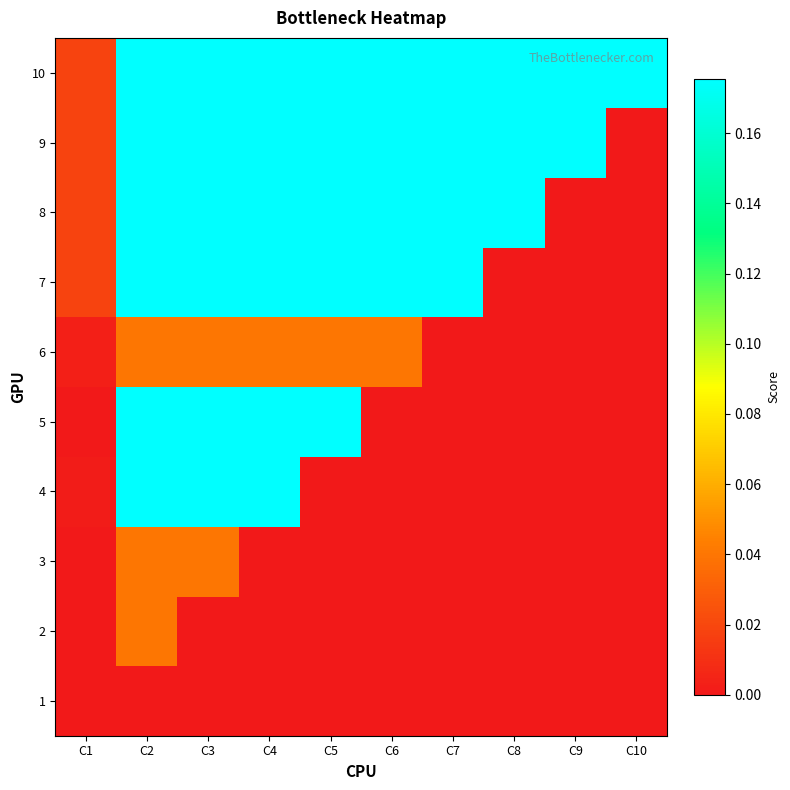

Reading left to right, list all the values displayed in this chart.

1: C1=0.0	C2=0.0	C3=0.0	C4=0.0	C5=0.0	C6=0.0	C7=0.0	C8=0.0	C9=0.0	C10=0.0
2: C1=0.0	C2=0.0	C3=0.0	C4=0.0	C5=0.0	C6=0.0	C7=0.0	C8=0.0	C9=0.0	C10=0.0
3: C1=0.0	C2=0.0	C3=0.0	C4=0.0	C5=0.0	C6=0.0	C7=0.0	C8=0.0	C9=0.0	C10=0.0
4: C1=0.0	C2=0.2	C3=0.2	C4=0.2	C5=0.0	C6=0.0	C7=0.0	C8=0.0	C9=0.0	C10=0.0
5: C1=0.0	C2=0.2	C3=0.2	C4=0.2	C5=0.2	C6=0.0	C7=0.0	C8=0.0	C9=0.0	C10=0.0
6: C1=0.0	C2=0.0	C3=0.0	C4=0.0	C5=0.0	C6=0.0	C7=0.0	C8=0.0	C9=0.0	C10=0.0
7: C1=0.0	C2=0.2	C3=0.2	C4=0.2	C5=0.2	C6=0.2	C7=0.2	C8=0.0	C9=0.0	C10=0.0
8: C1=0.0	C2=0.2	C3=0.2	C4=0.2	C5=0.2	C6=0.2	C7=0.2	C8=0.2	C9=0.0	C10=0.0
9: C1=0.0	C2=0.2	C3=0.2	C4=0.2	C5=0.2	C6=0.2	C7=0.2	C8=0.2	C9=0.2	C10=0.0
10: C1=0.0	C2=0.2	C3=0.2	C4=0.2	C5=0.2	C6=0.2	C7=0.2	C8=0.2	C9=0.2	C10=0.2